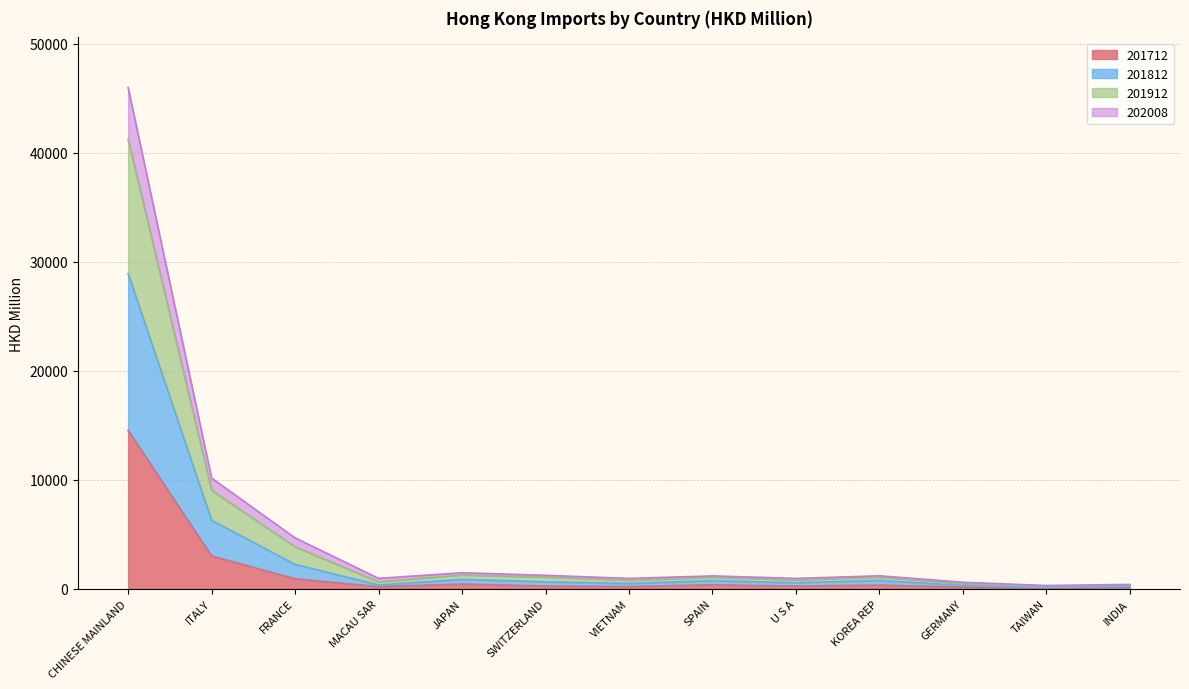

Count the number of categories in the chart.

13